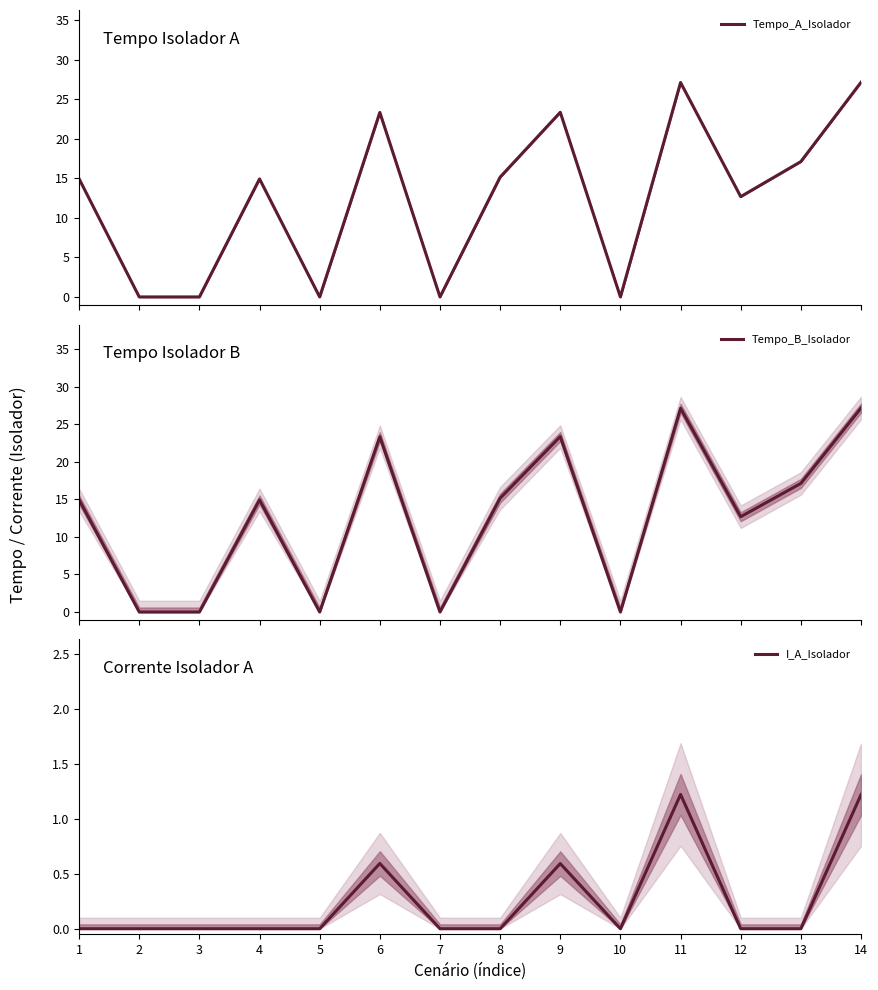

True or false: Tempo_B_Isolador and Tempo_A_Isolador intersect in this chart.

False